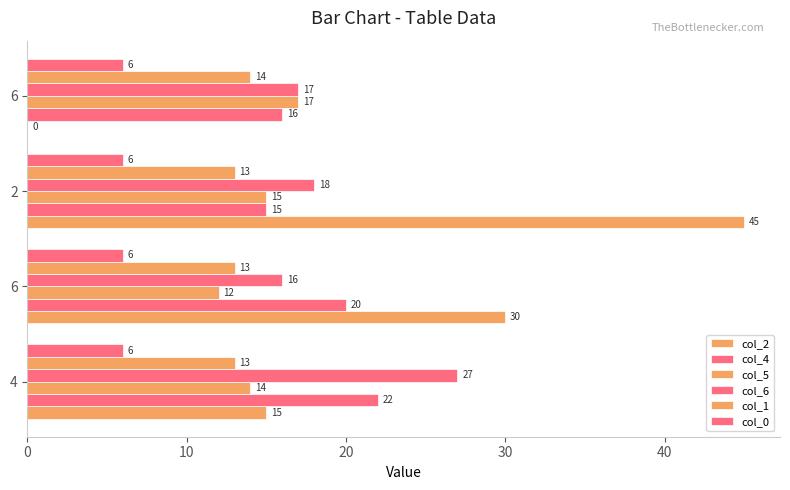

What is the difference between the maximum and minimum values in the col_4 series?

7.0